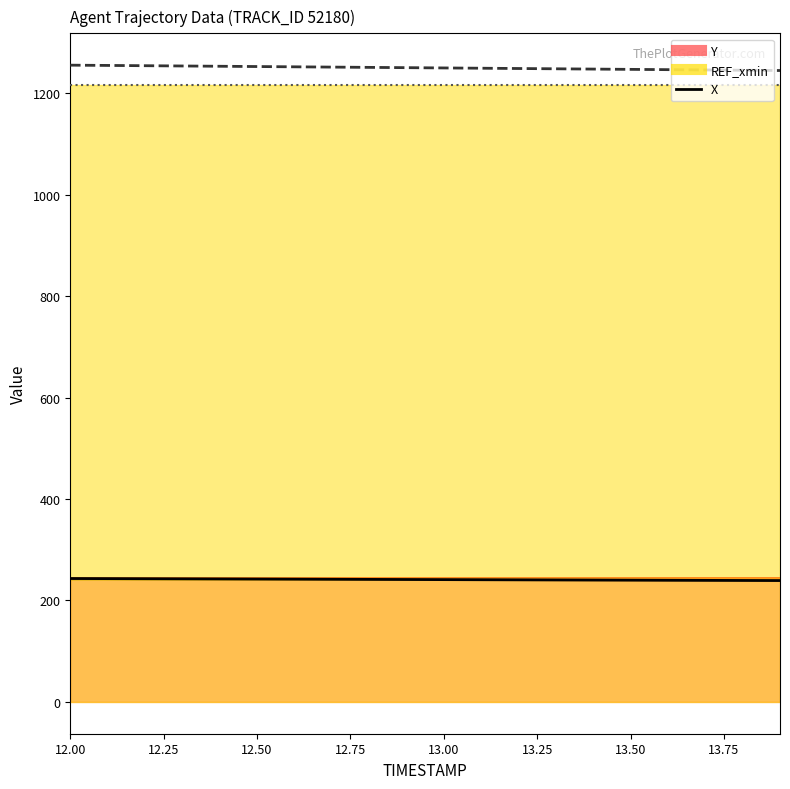

What is the average value of the X series?

1250.2